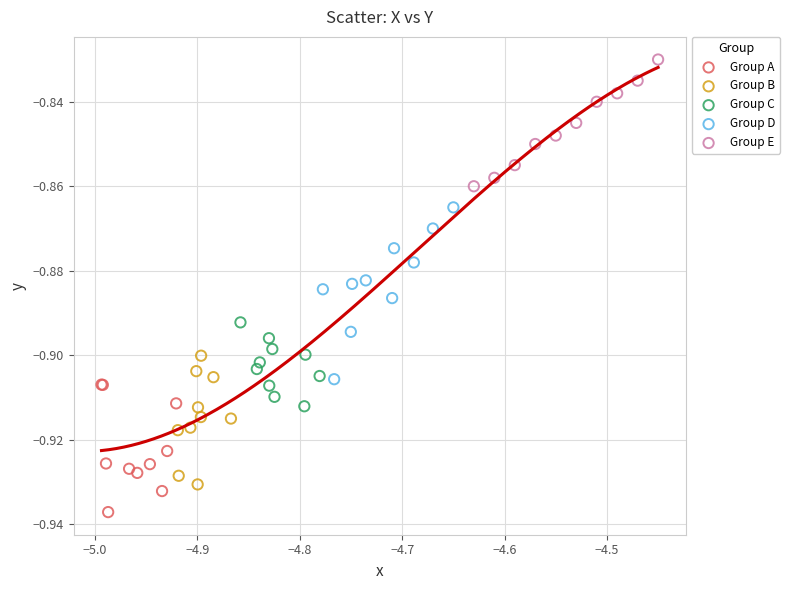

Which series has the largest Y range (max minus min)?

Group D